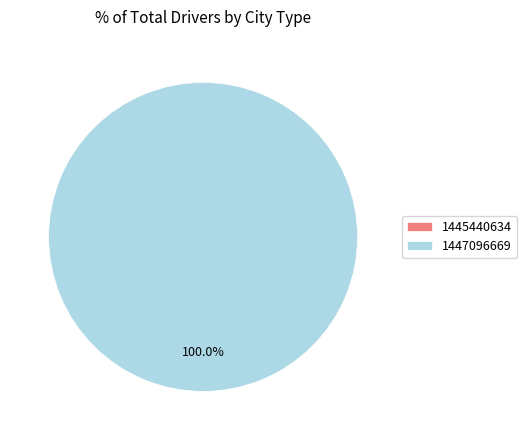

What is the total percentage of 1447096669 and 1445440634?

100.0%